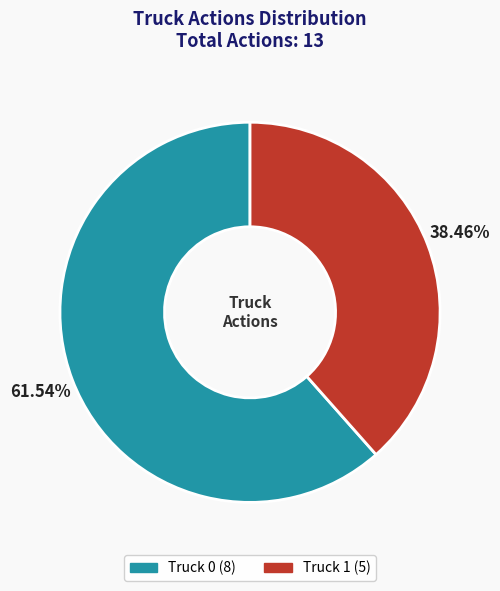

Is the sum of Truck 0 and Truck 1 greater than half?

Yes